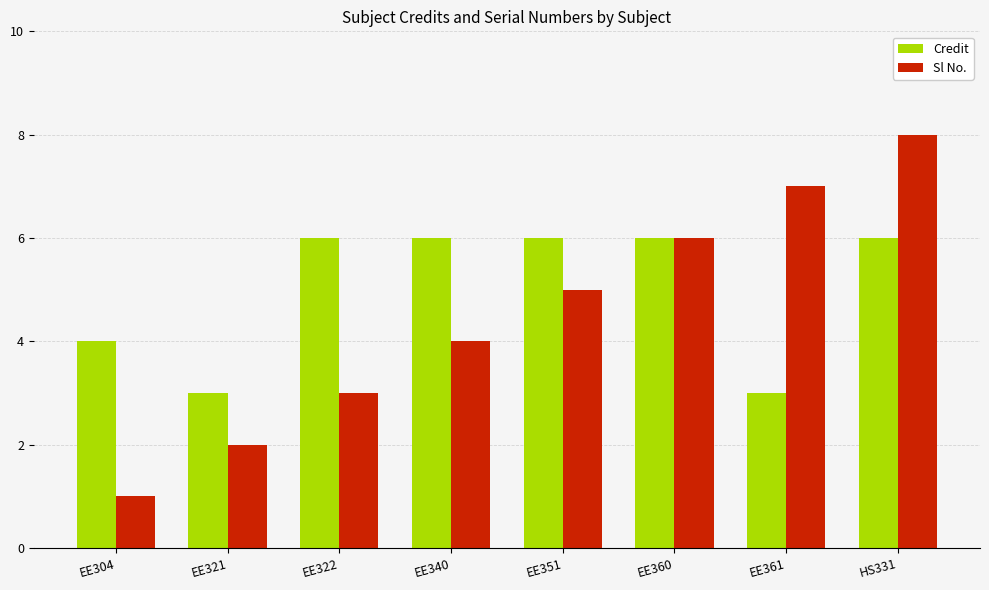

Read the Credit value at EE321.

3